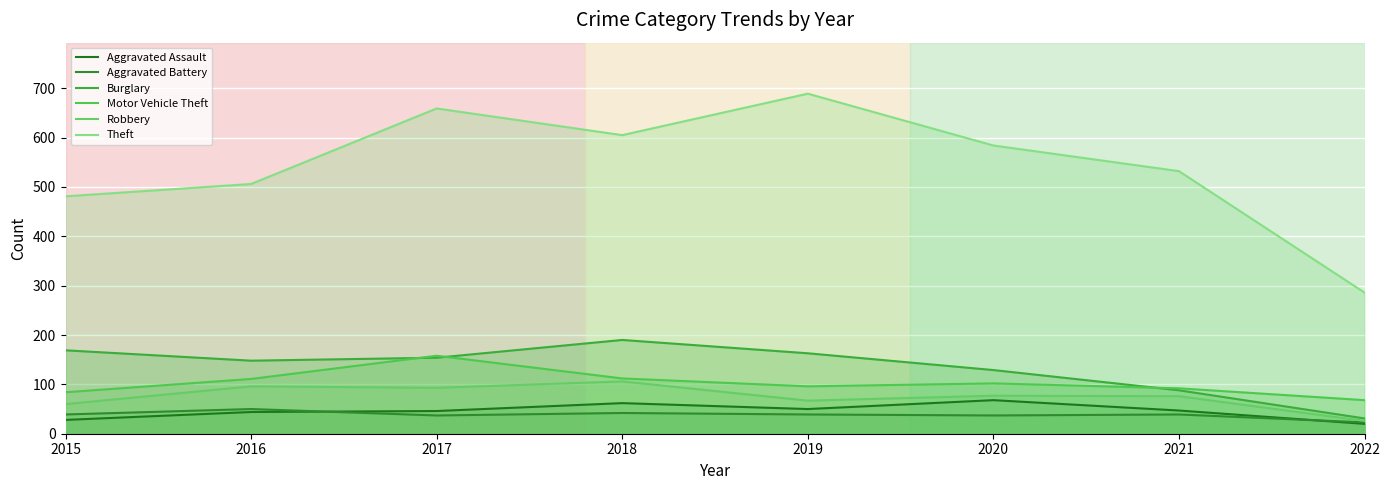

How many interior local peaks does the Burglary series have?

1